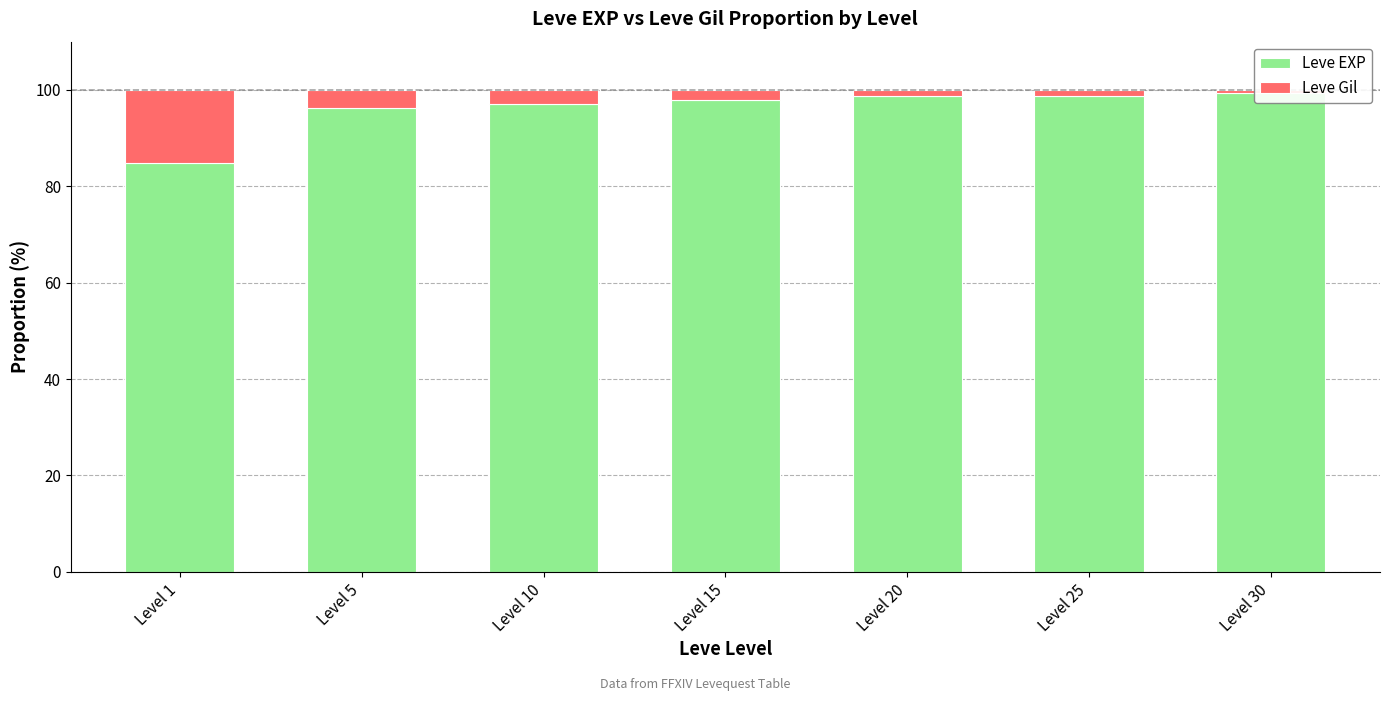

What is the value of the Leve Gil bar at the 1st from the left?

15.2